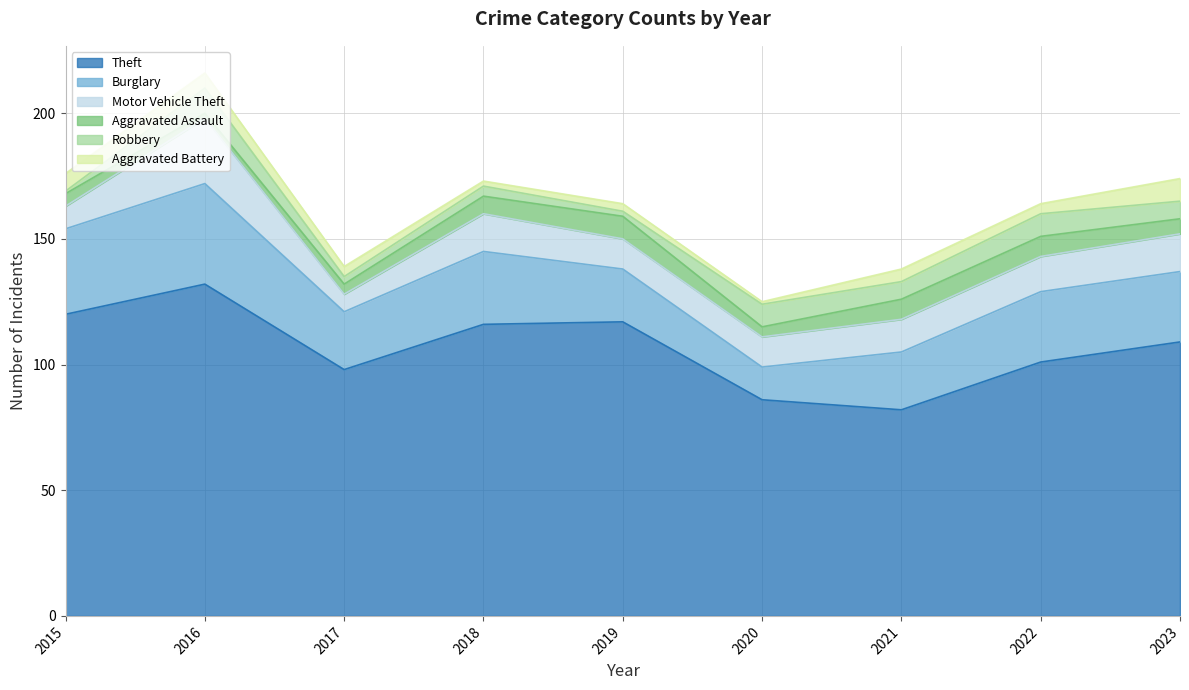

How many distinct data groups are displayed?

6